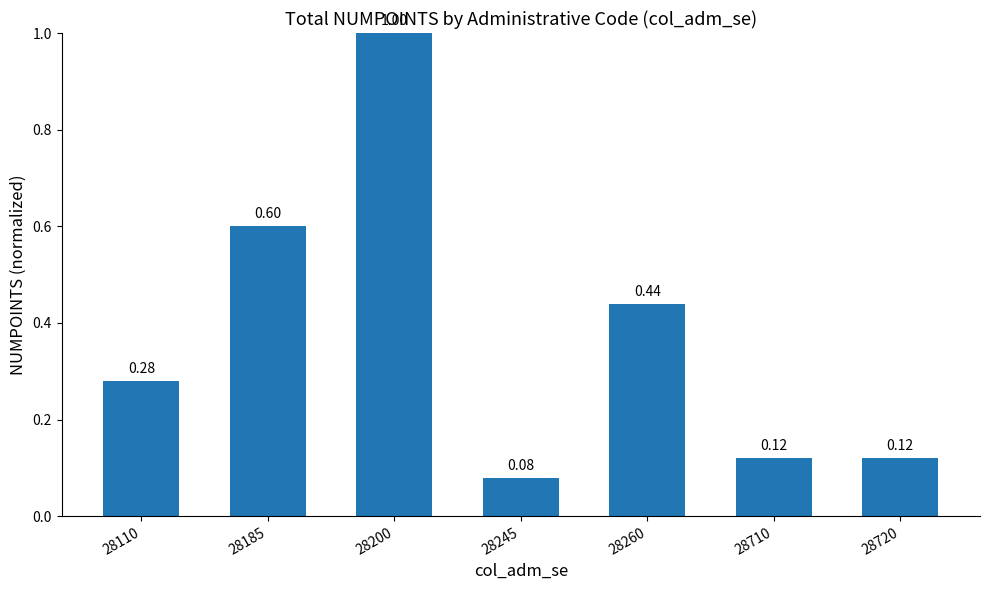

What is the difference between the maximum and minimum values?

0.9